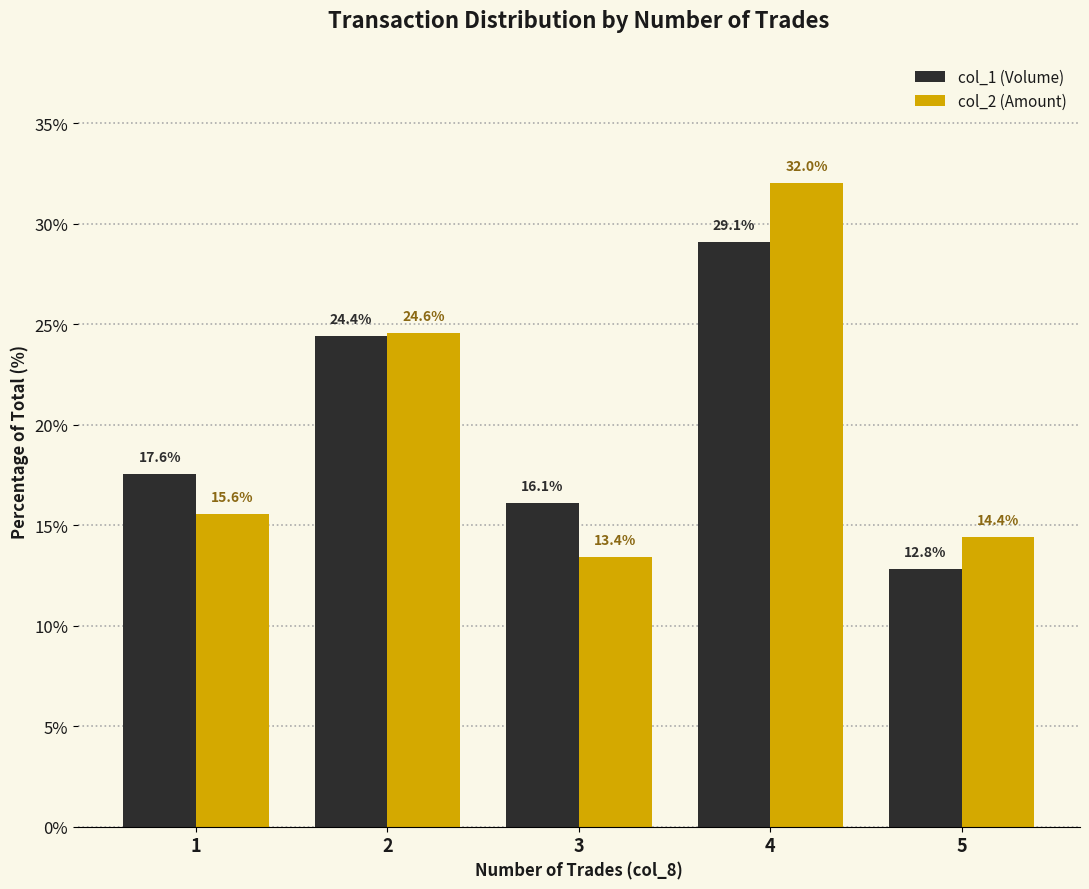

Reading left to right, transcribe all the data shown in this chart.

col_1 (Volume): 17.6	24.4	16.1	29.1	12.8
col_2 (Amount): 15.6	24.6	13.4	32.0	14.4